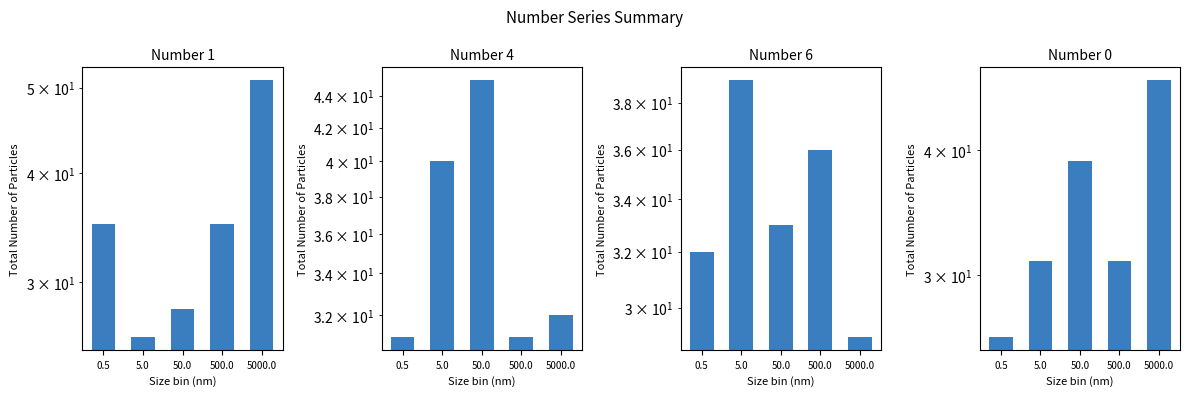

What is the total value across all series at 5.0?

136